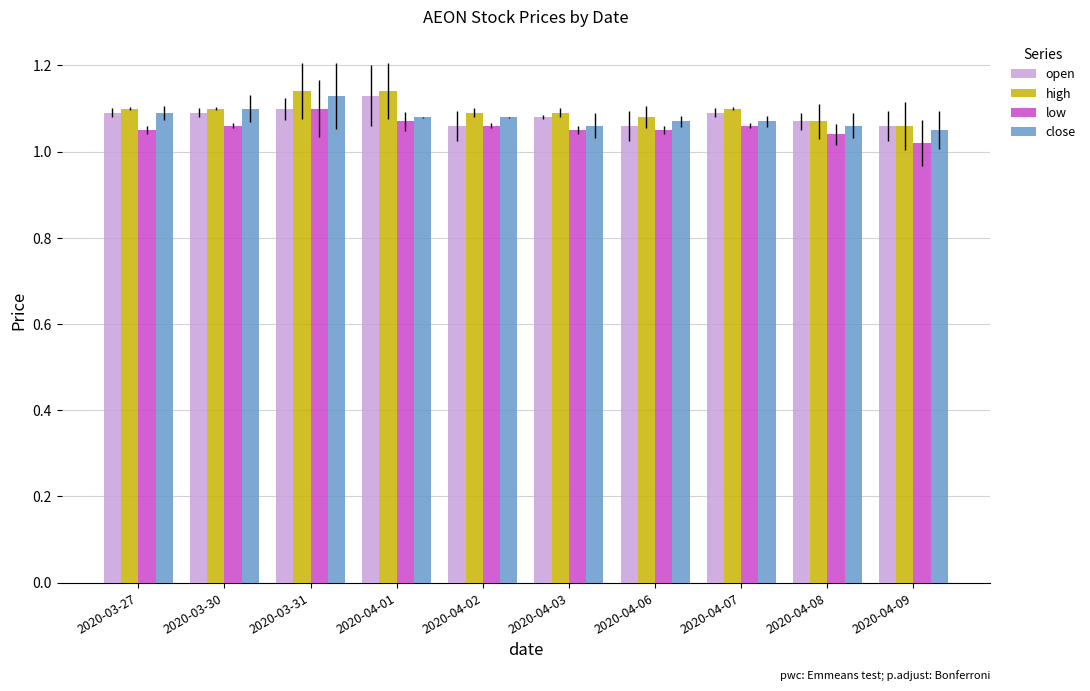

What is the label of the 5th bar from the right?

2020-04-03